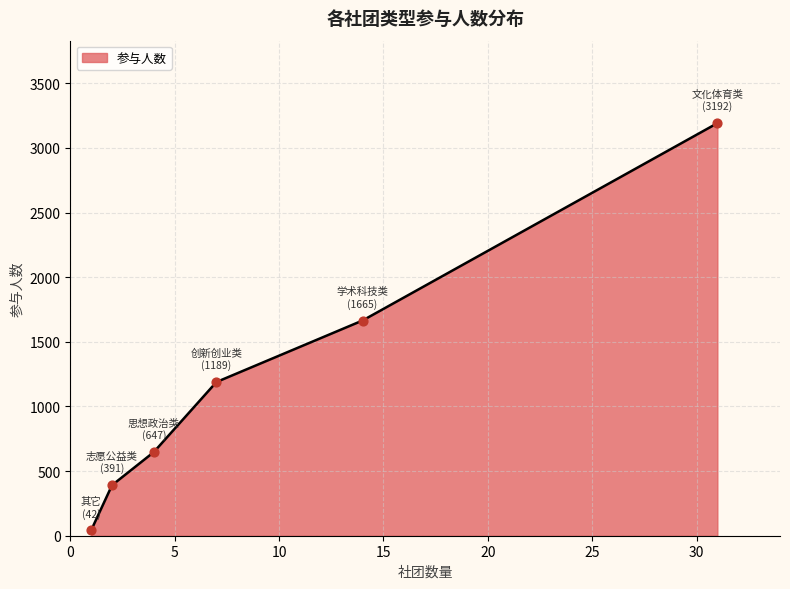

What is the difference between the second highest and second lowest values?

1274